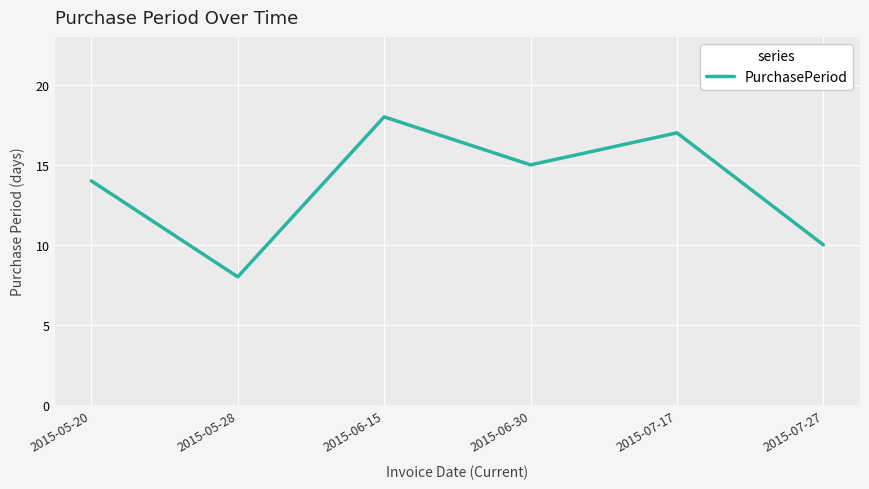

Does the chart display data point markers on the line(s)?

No